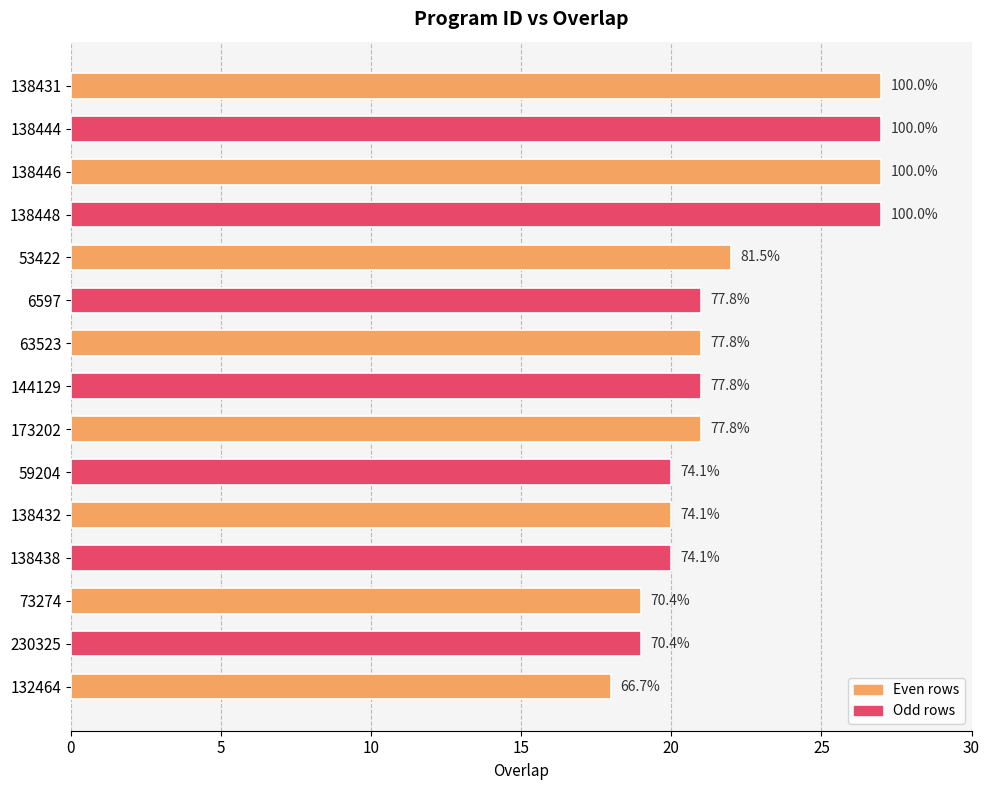

Are the bars horizontal?

Yes